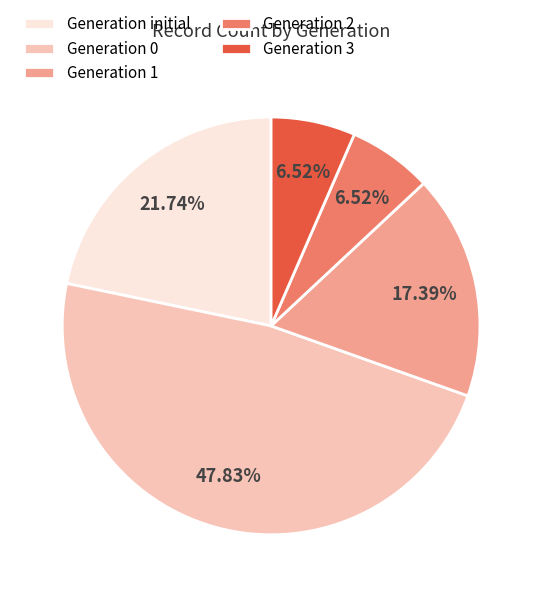

Which has a higher value, Generation 0 or Generation 1?

Generation 0